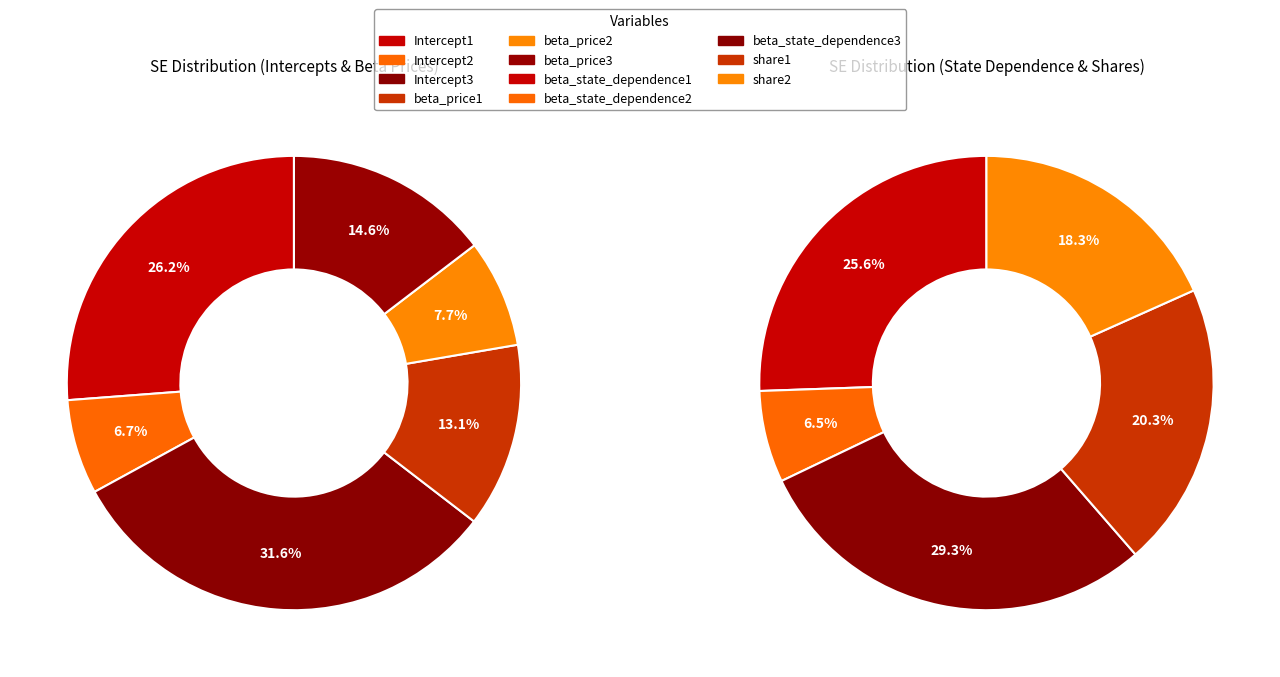

True or false: beta_price3 accounts for 22% of the total.

False